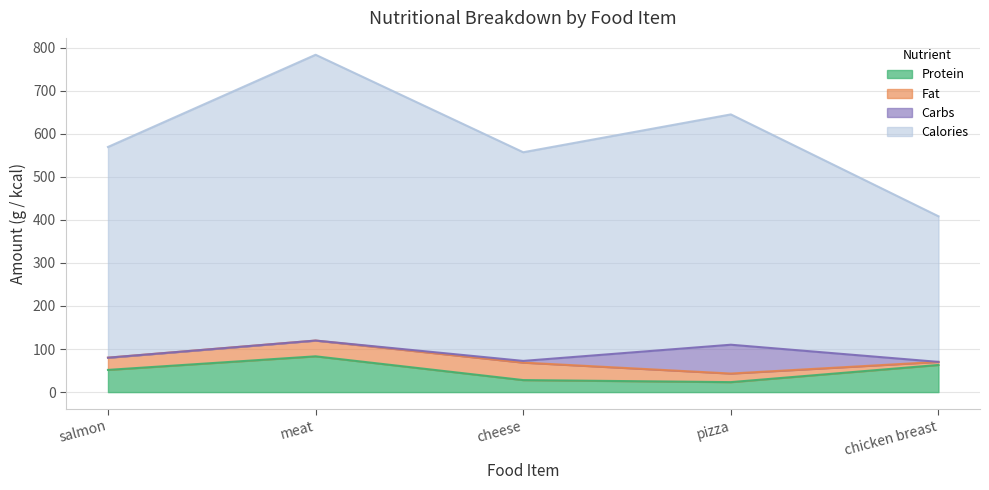

At which label is Calories closest to 595?

salmon